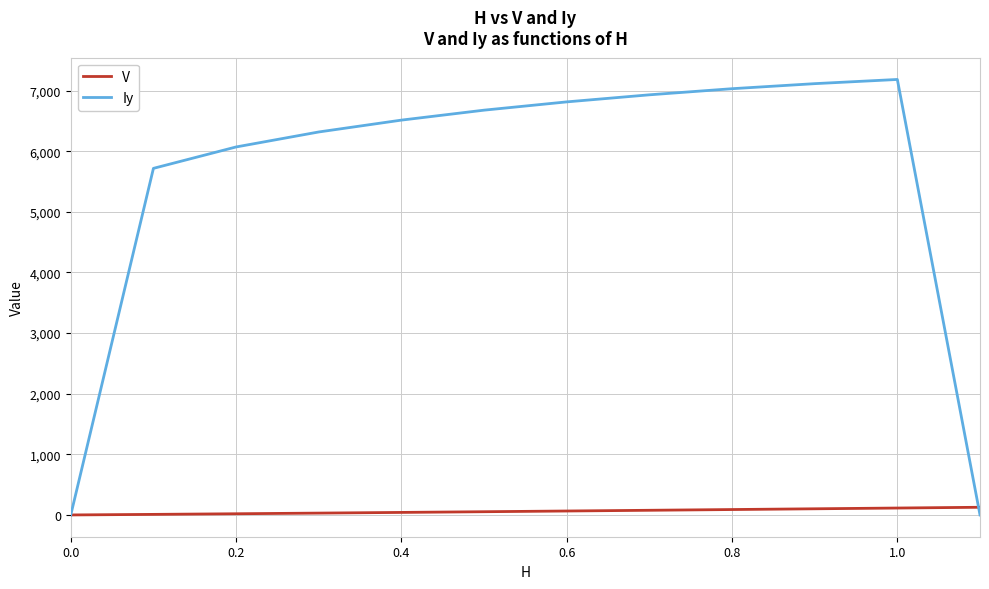

What is the maximum value for Iy?

7184.4